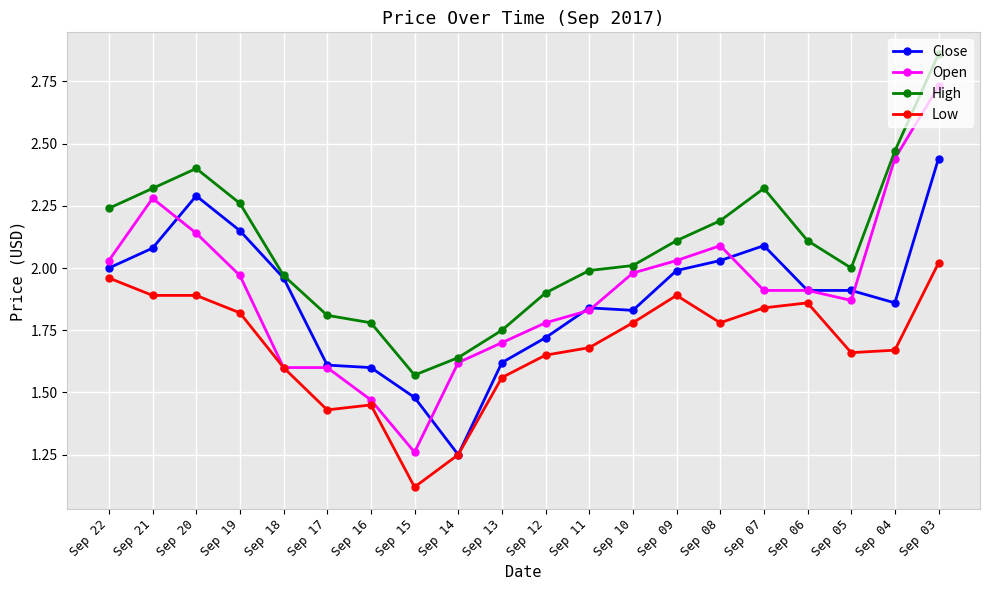

Is this an area chart (filled region under the line)?

No